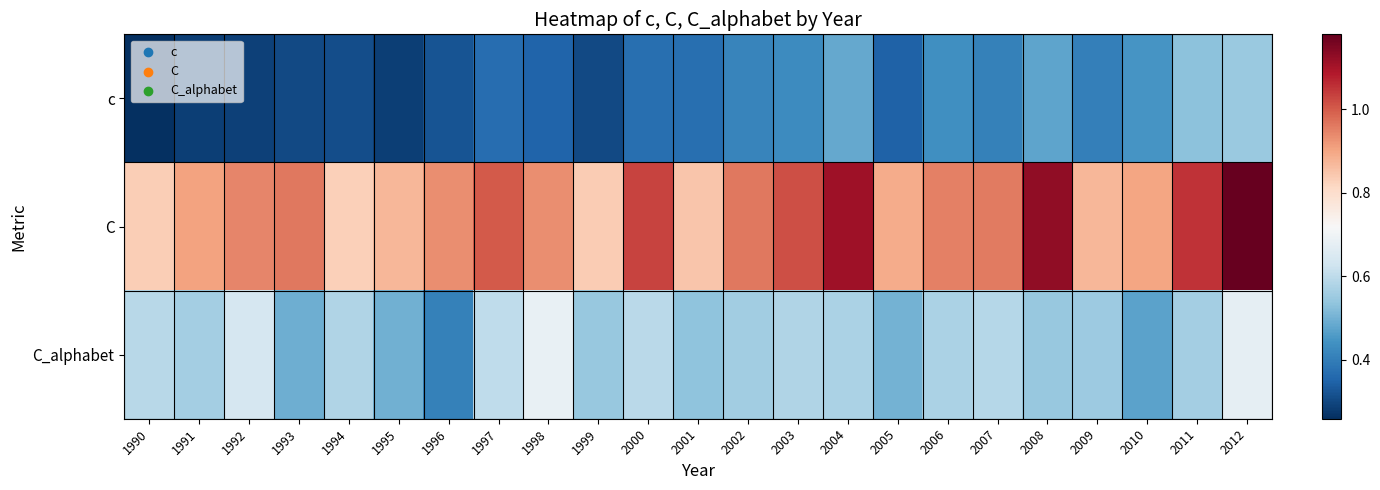

Which series changed the most between 1991 and 1997?

C